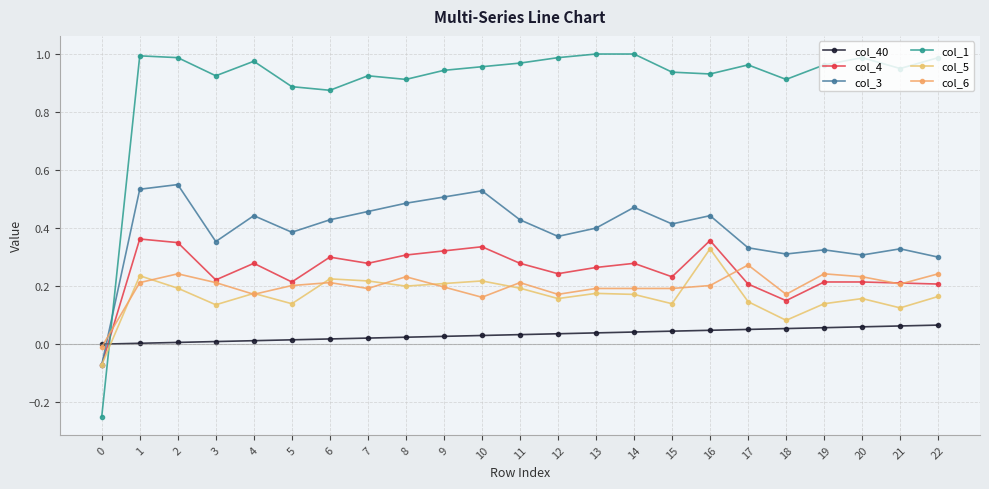

How many negative values does the col_4 series have?

1